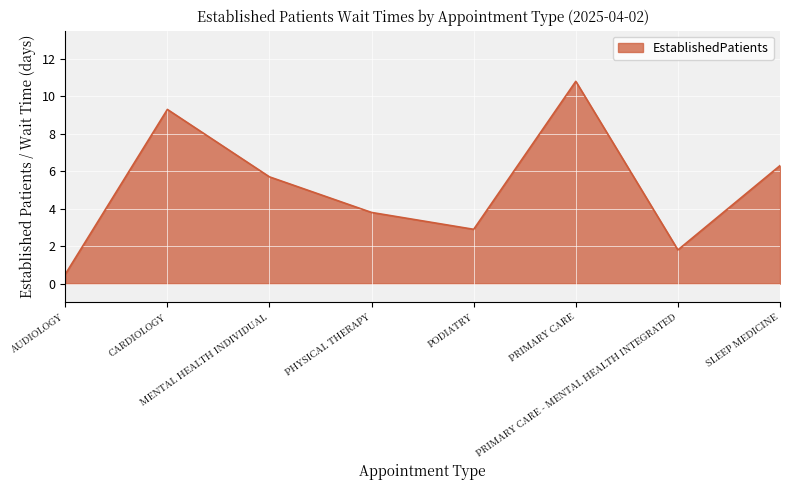

What is the average value?

5.1